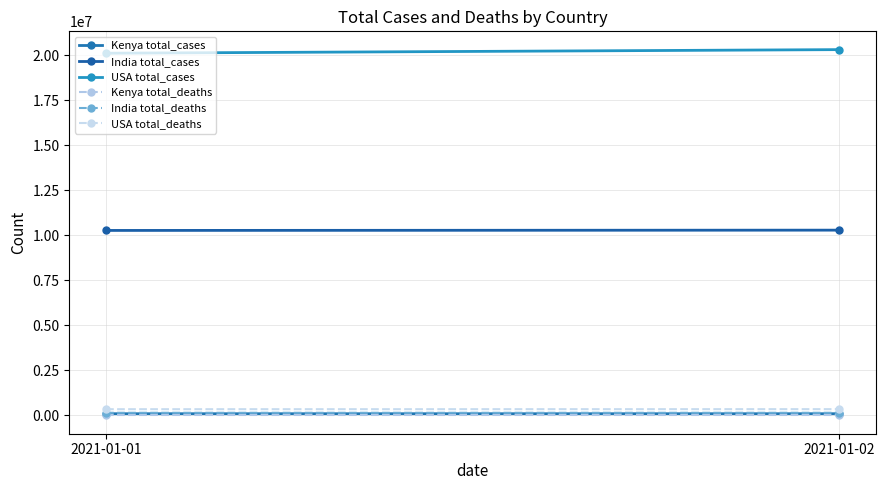

What is the smallest value displayed?

1676